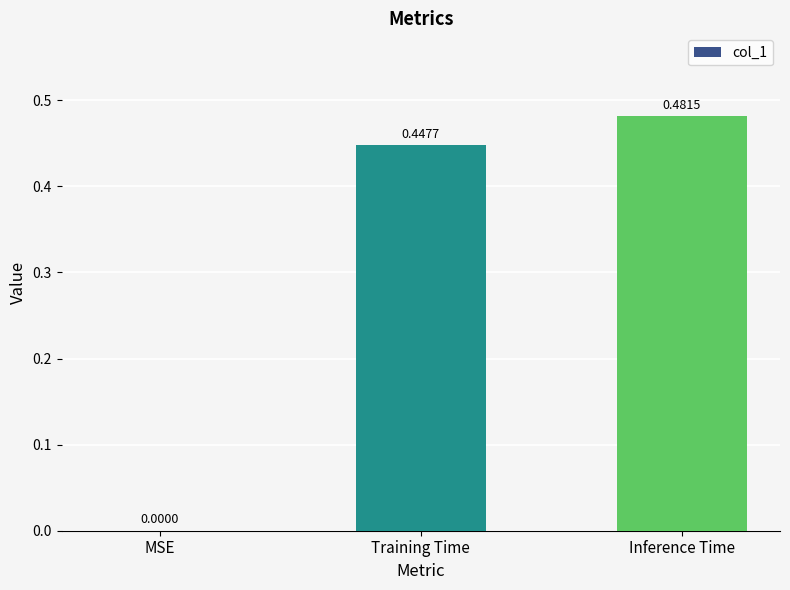

At which category does the chart reach its peak across all series?

Inference Time